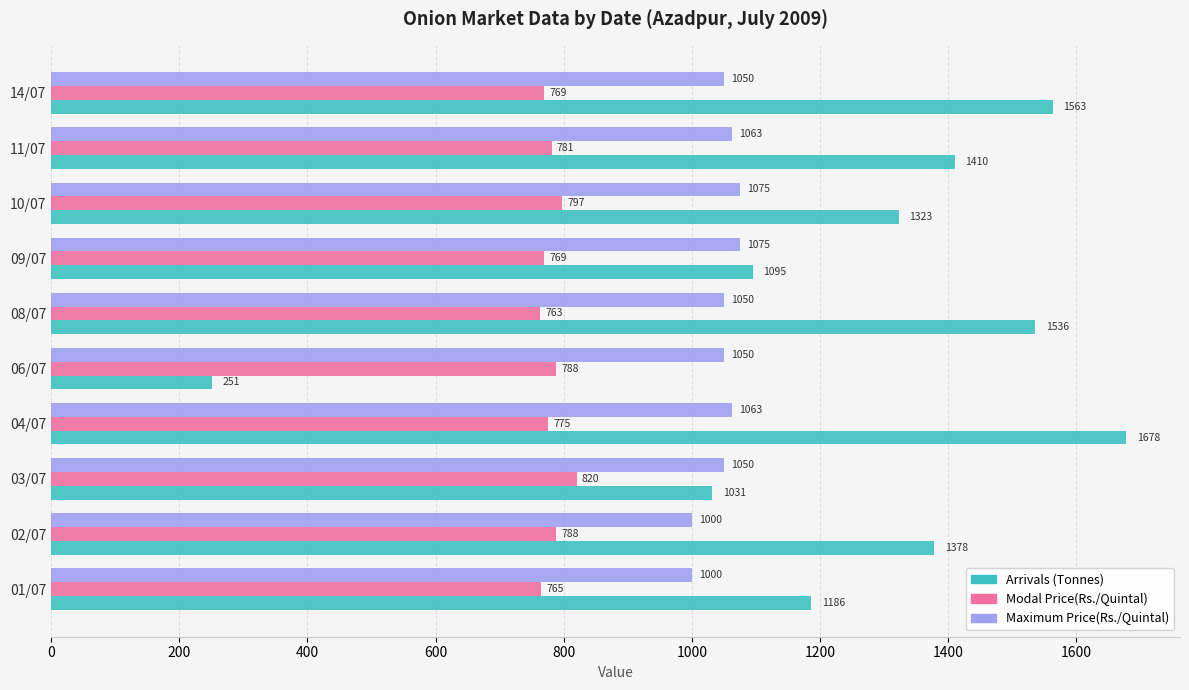

Which series has the largest range (max minus min)?

Arrivals (Tonnes)